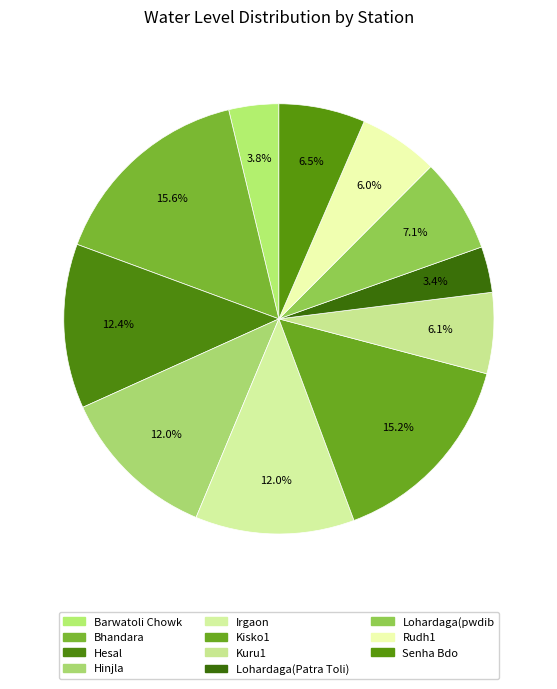

Which category has the smallest portion of the pie?

Lohardaga(Patra Toli)